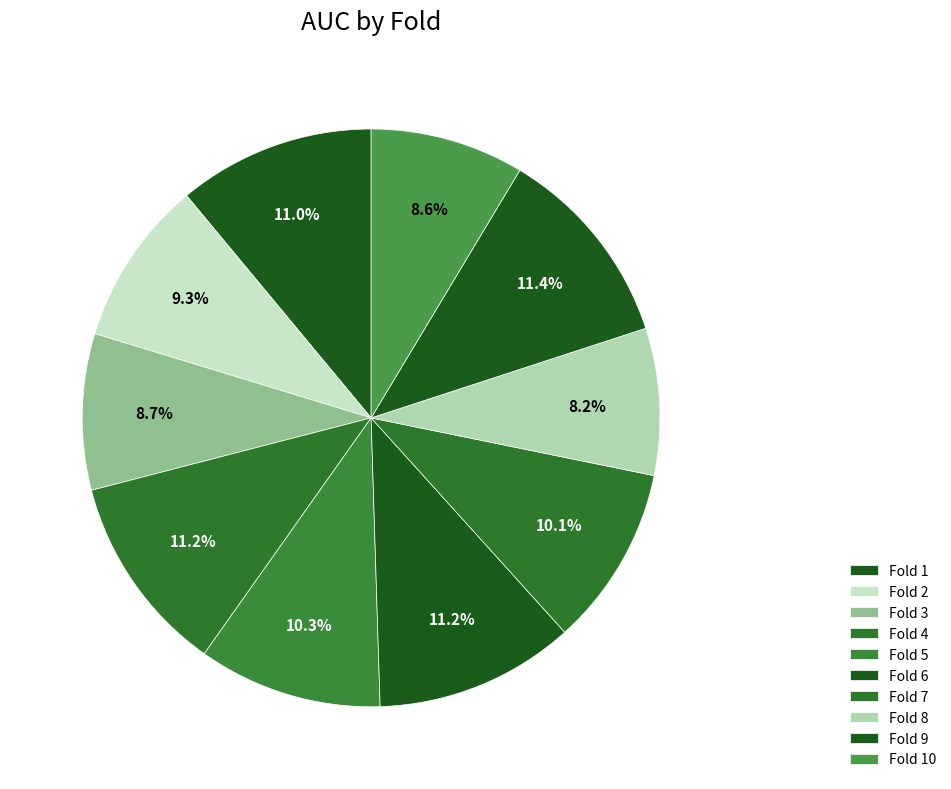

What is the smallest slice in the pie chart?

Fold 8